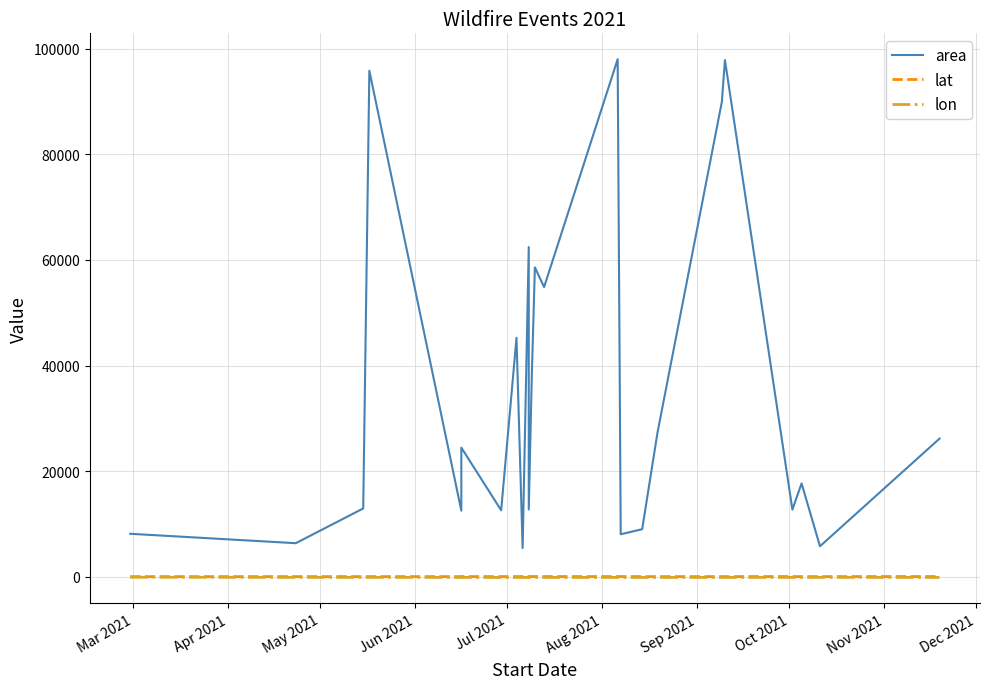

Which series has the widest spread of values?

area